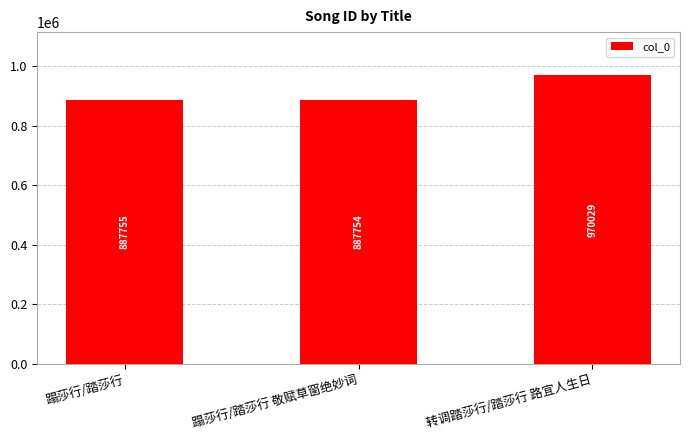

Reading left to right, what are all the values shown in this chart?

887755	887754	970029